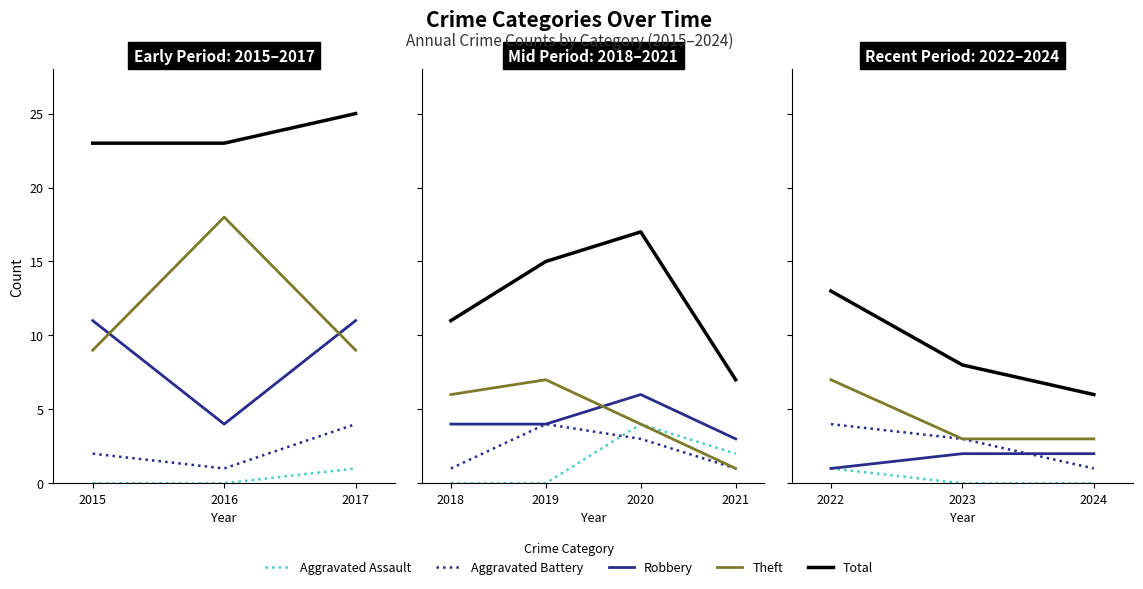

What are all the series names shown in the legend?

Aggravated Assault, Aggravated Battery, Robbery, Theft, Total